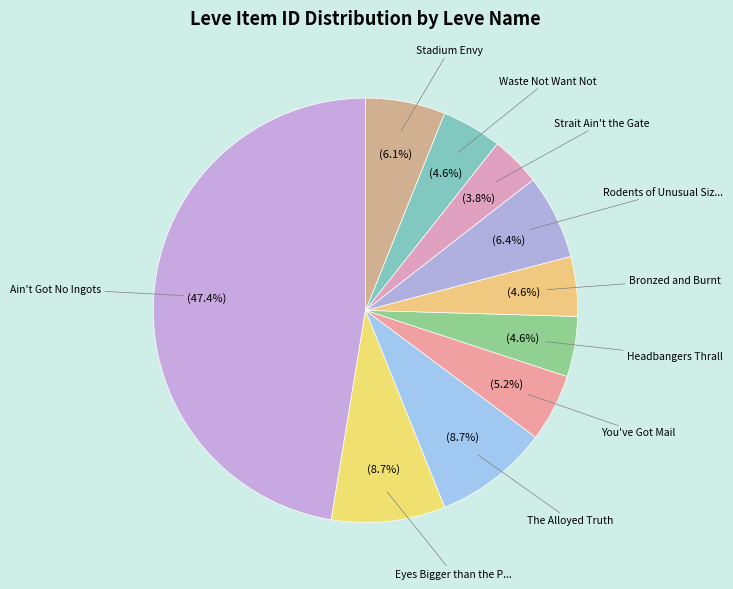

Count the number of slices in the pie.

10